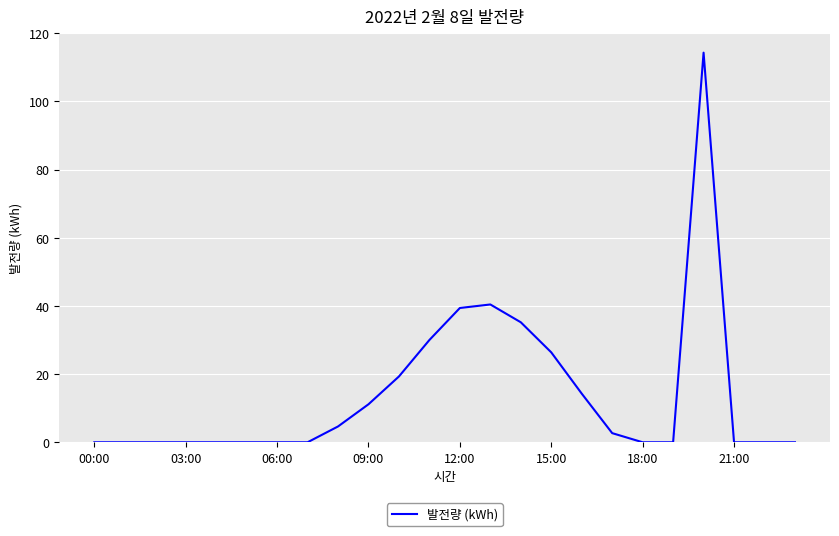

What is the greatest value displayed?

114.3